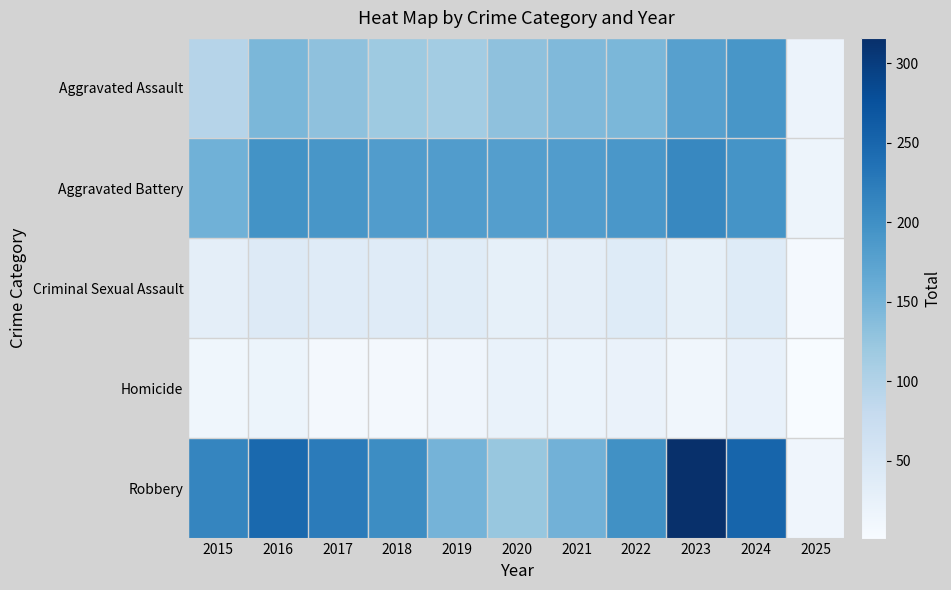

Reading left to right, what are all the values shown in this chart?

Aggravated Assault: 2015=95	2016=146	2017=131	2018=119	2019=113	2020=131	2021=142	2022=146	2023=177	2024=191	2025=19
Aggravated Battery: 2015=154	2016=196	2017=191	2018=183	2019=182	2020=180	2021=182	2022=190	2023=209	2024=195	2025=16
Criminal Sexual Assault: 2015=31	2016=42	2017=39	2018=38	2019=37	2020=28	2021=31	2022=40	2023=27	2024=40	2025=5
Homicide: 2015=13	2016=18	2017=8	2018=8	2019=14	2020=22	2021=20	2022=21	2023=12	2024=24	2025=1
Robbery: 2015=212	2016=247	2017=224	2018=204	2019=150	2020=124	2021=153	2022=198	2023=316	2024=251	2025=14